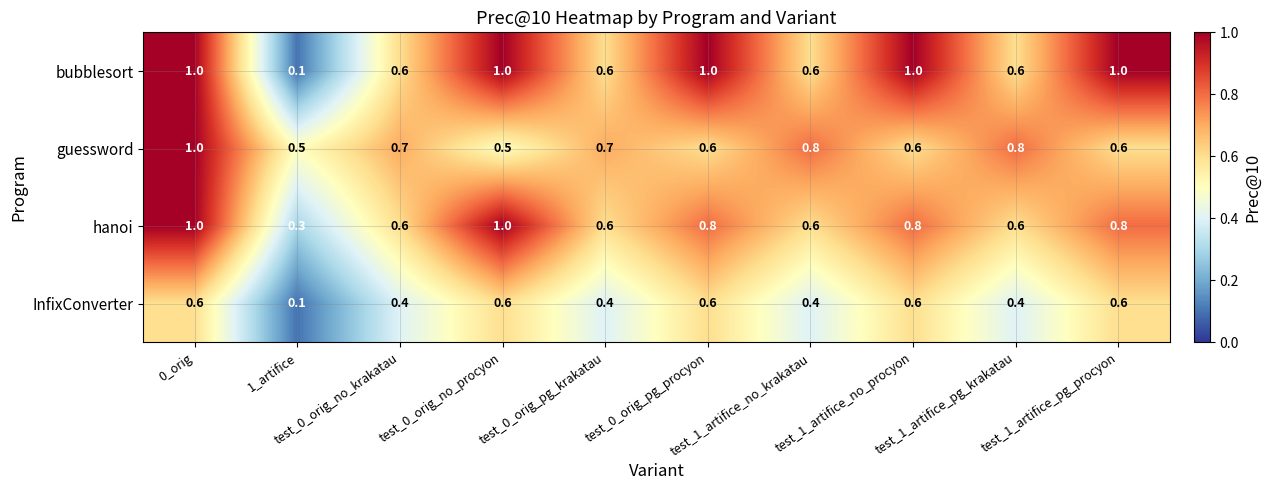

Which series has the widest spread of values?

bubblesort